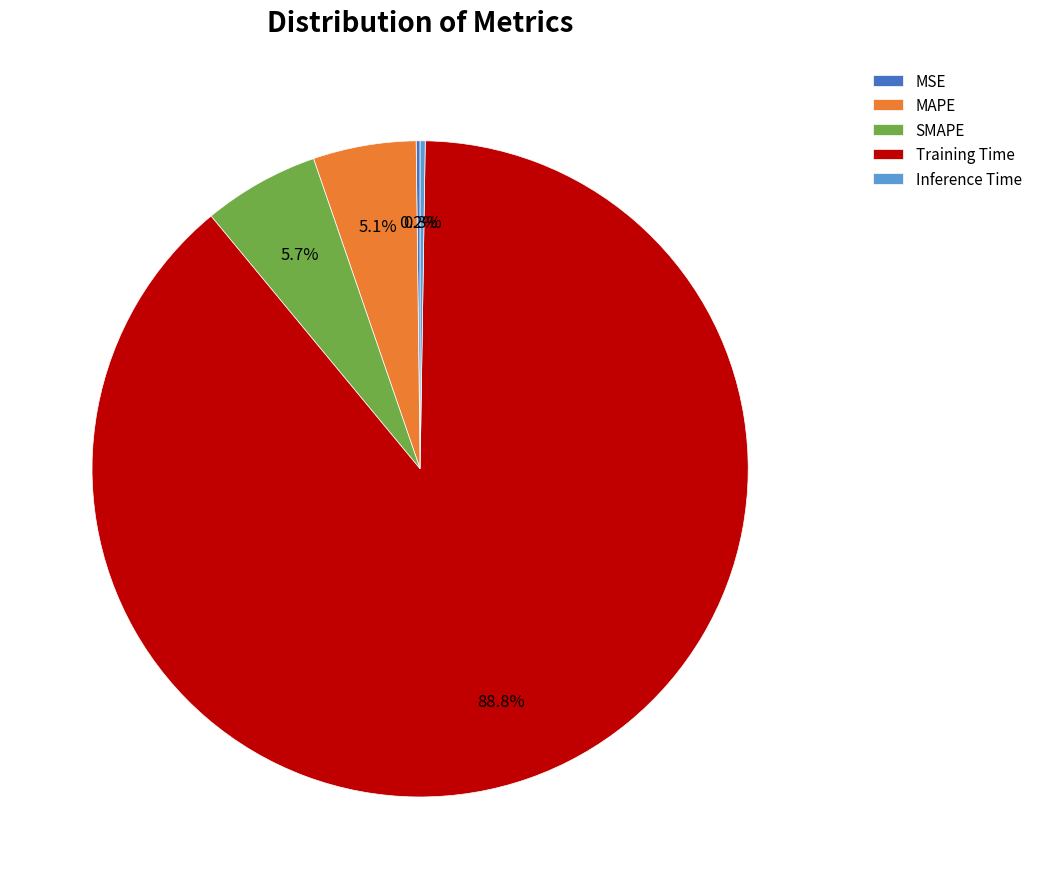

Combined, what portion of the pie is Training Time and MAPE?

93.8%